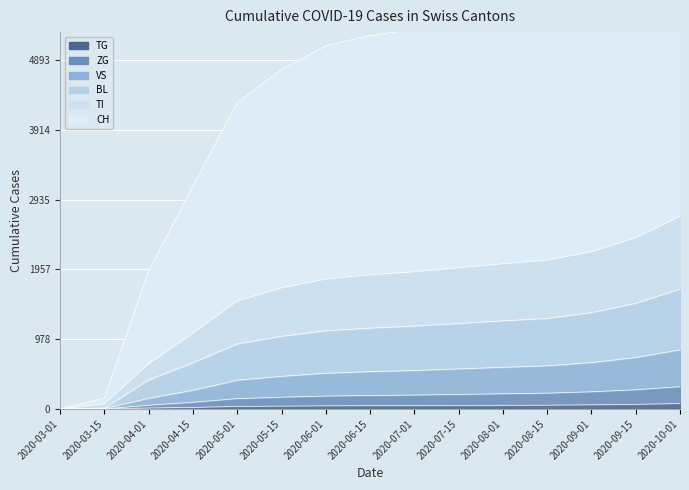

Which series changed the most between 2020-03-01 and 2020-06-15?

CH